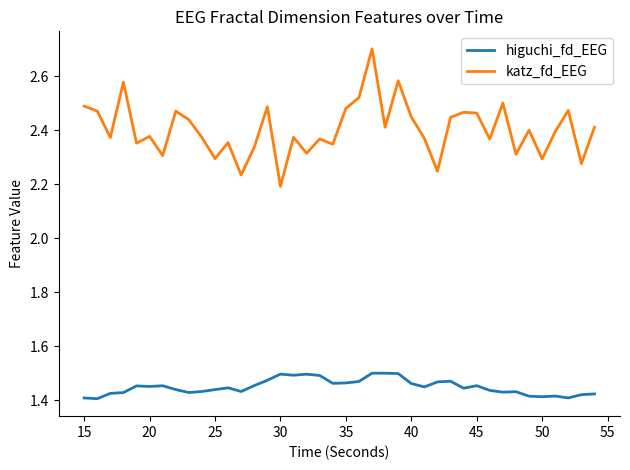

Count the higuchi_fd_EEG values in the range 1 to 2.

40